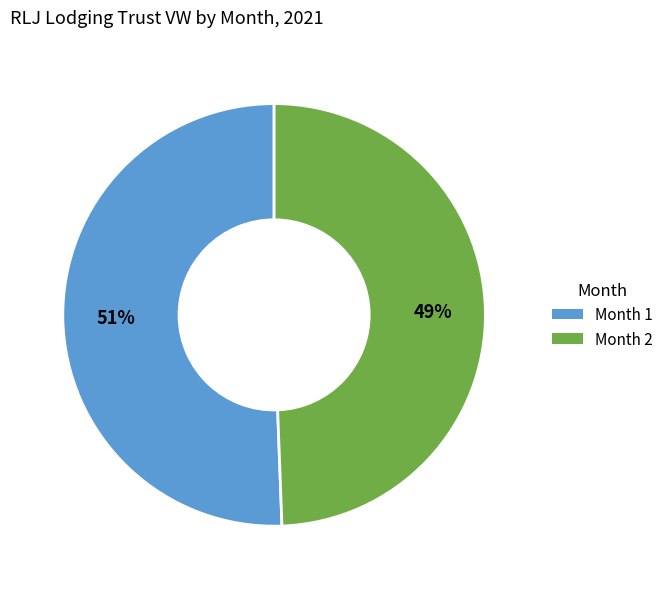

Combined, do Month 2 and Month 1 account for over 50%?

Yes